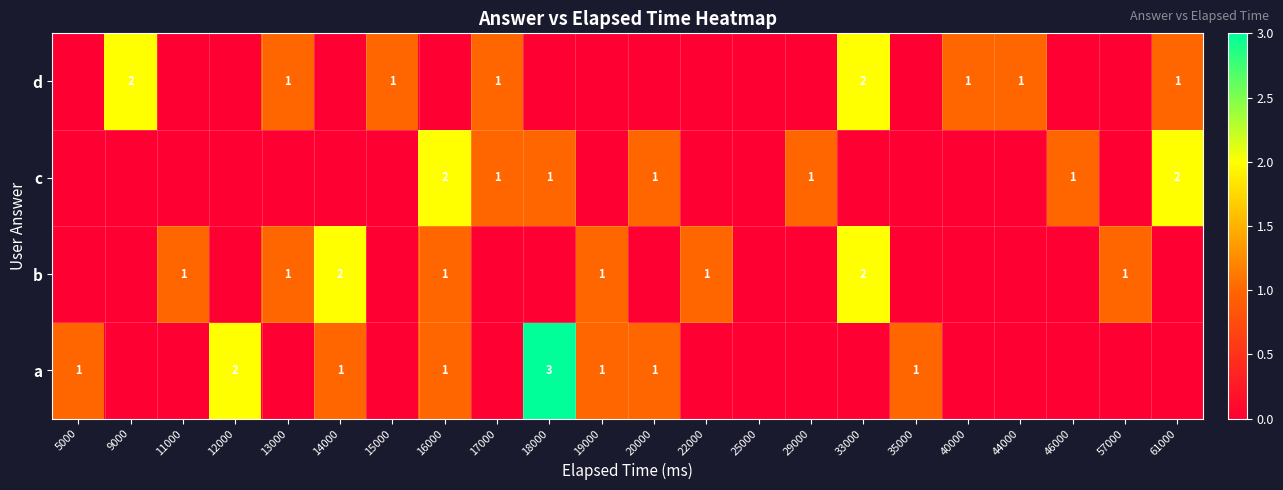

Is it true that c equals 1 at 17000?

True